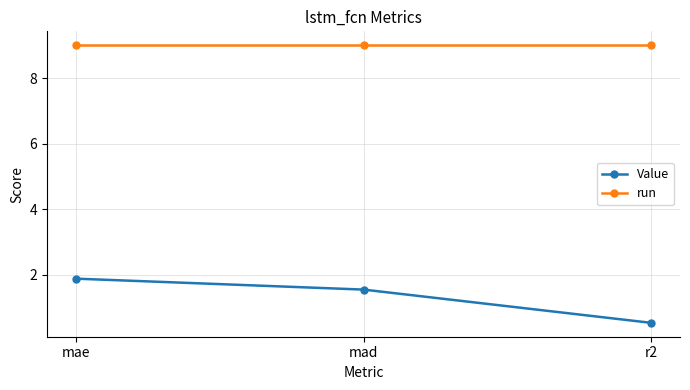

The value of run at mad is 9.0. True or false?

True